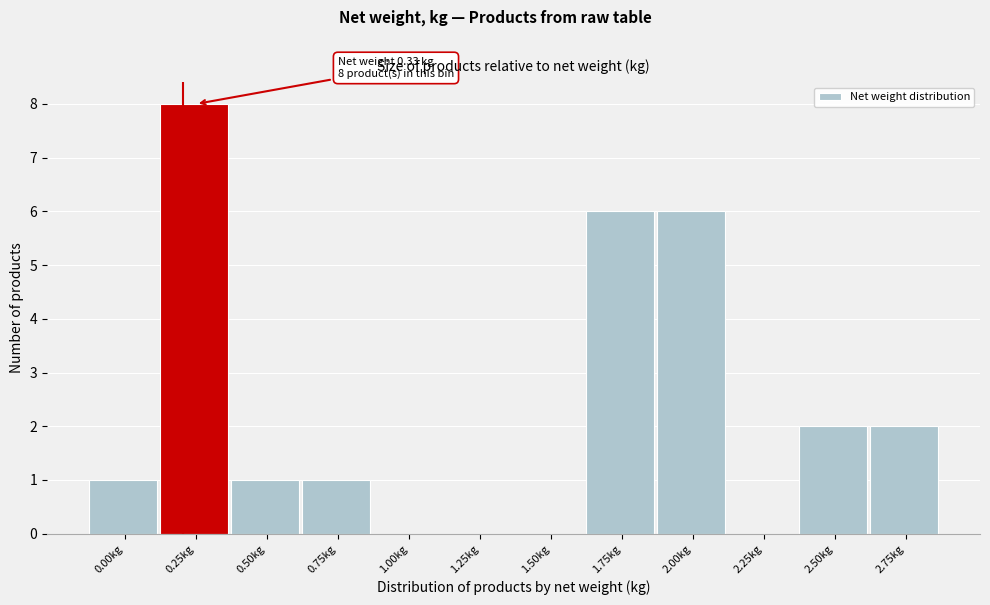

Reading left to right, what are all the values shown in this chart?

0.00kg=1	0.25kg=8	0.50kg=1	0.75kg=1	1.00kg=0	1.25kg=0	1.50kg=0	1.75kg=6	2.00kg=6	2.25kg=0	2.50kg=2	2.75kg=2